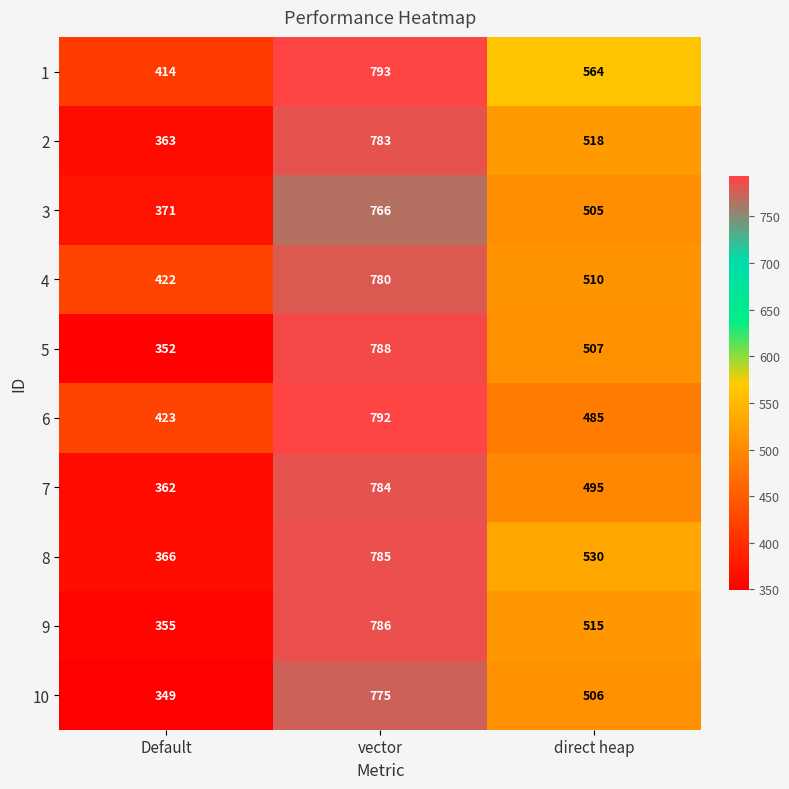

How many data points in 9 are less than 515?

1